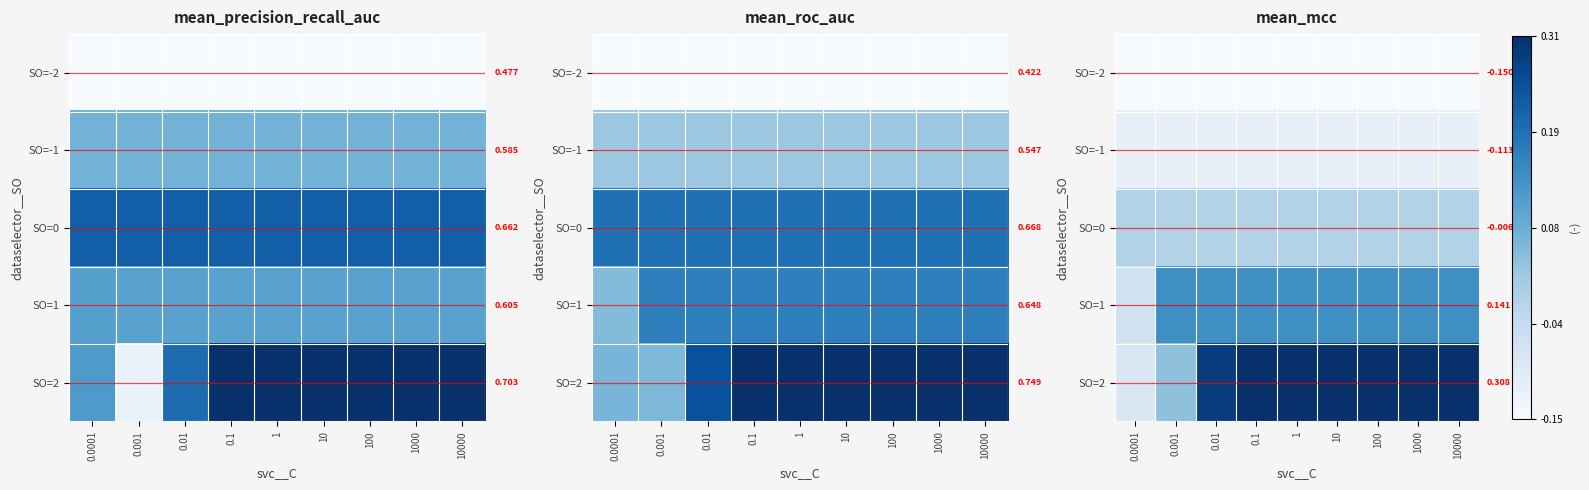

At which label is SO=0 closest to 0?

0.0001